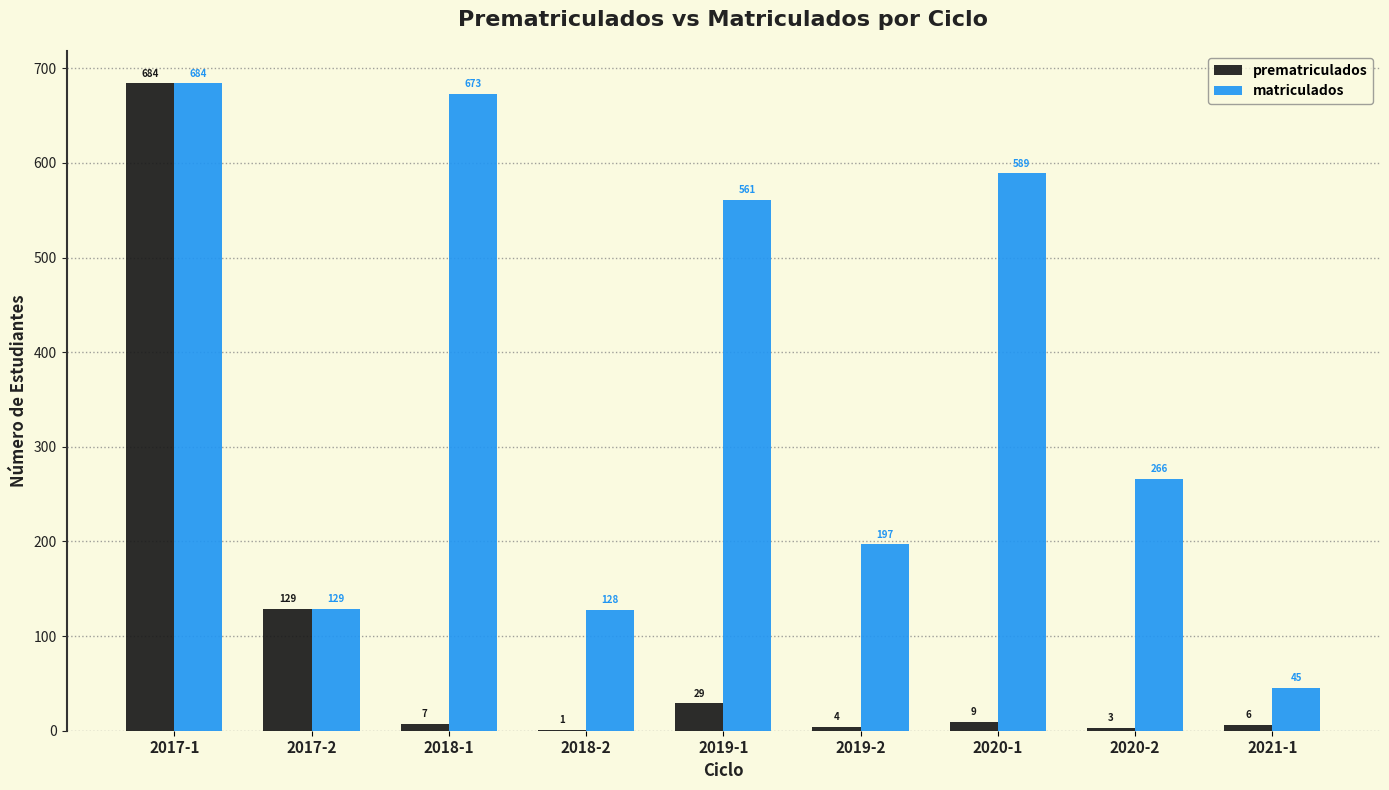

What is the sum of the matriculados values at 2020-1 and 2017-2?

718